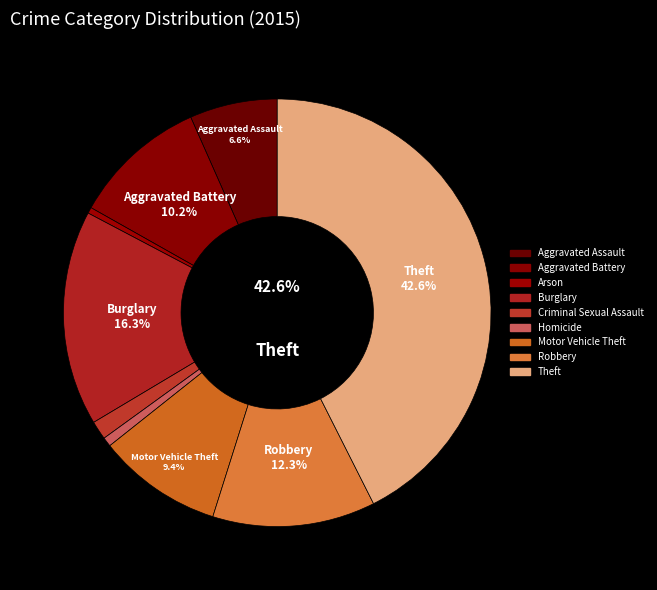

What is the smallest slice in the pie chart?

Arson